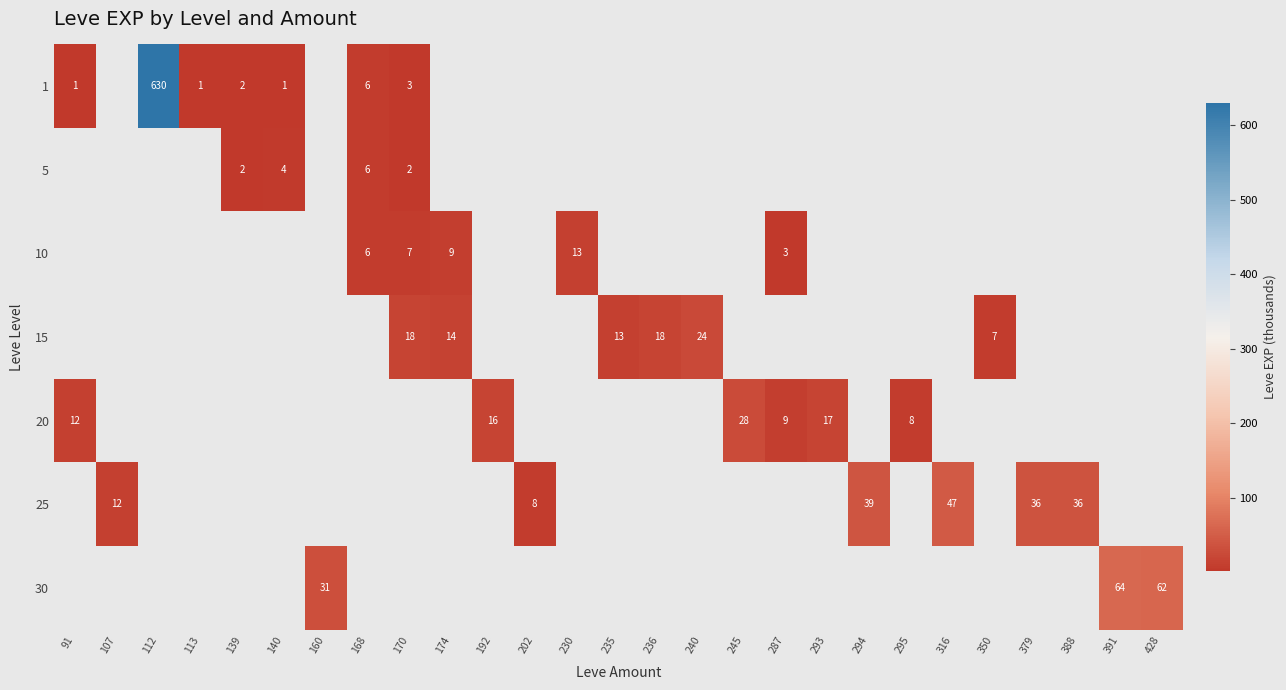

Between 91 and 112, which is larger?

112